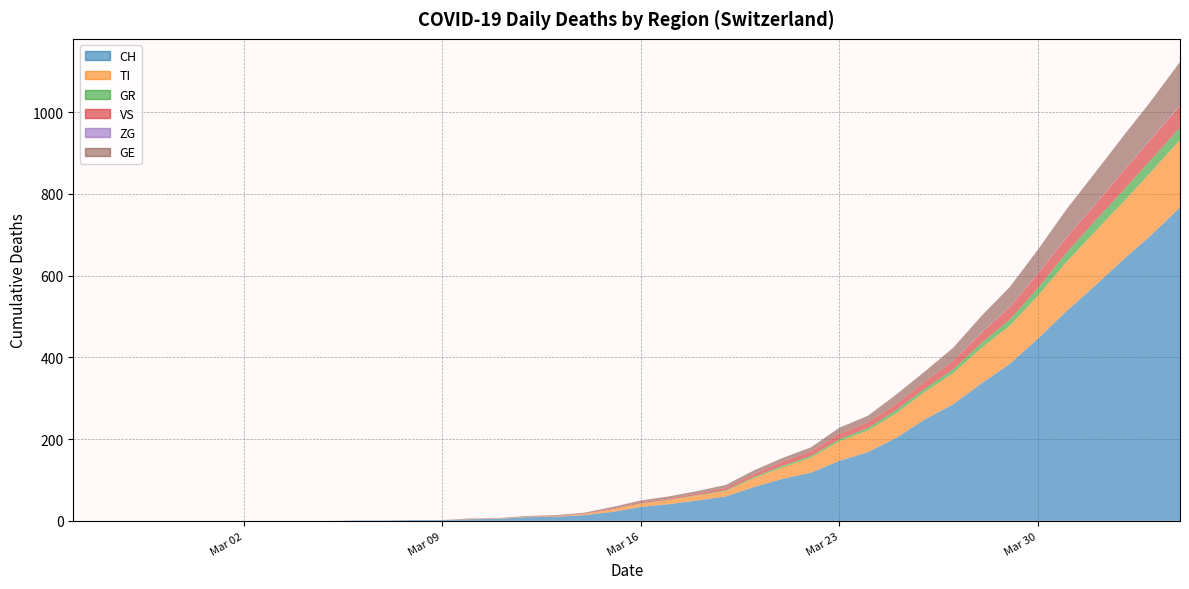

Reading left to right, list all the values displayed in this chart.

CH: 0	0	0	0	0	0	0	0	0	0	1	1	2	2	4	5	9	10	14	22	34	41	50	60	83	103	118	147	168	203	248	285	336	384	446	513	575	639	700	767
TI: 0	0	0	0	0	0	0	0	0	0	0	0	0	0	1	1	1	1	3	6	8	10	12	13	22	28	37	48	53	60	67	76	87	93	105	120	132	141	155	165
GR: 0	0	0	0	0	0	0	0	0	0	0	0	0	0	0	0	0	0	0	0	1	1	1	2	3	4	4	5	6	8	8	9	12	15	19	23	26	28	30	30
VS: 0	0	0	0	0	0	0	0	0	0	0	0	0	0	0	0	0	1	1	2	3	3	4	6	7	10	11	13	14	15	17	21	25	31	35	37	40	47	51	53
ZG: 0	0	0	0	0	0	0	0	0	0	0	0	0	0	0	0	0	0	0	0	0	0	0	0	0	0	0	0	0	0	0	0	1	1	1	1	1	1	1	2
GE: 0	0	0	0	0	0	0	0	0	0	0	0	0	0	1	1	2	2	2	4	4	5	6	7	9	9	10	15	16	23	25	32	40	48	58	68	77	85	92	106